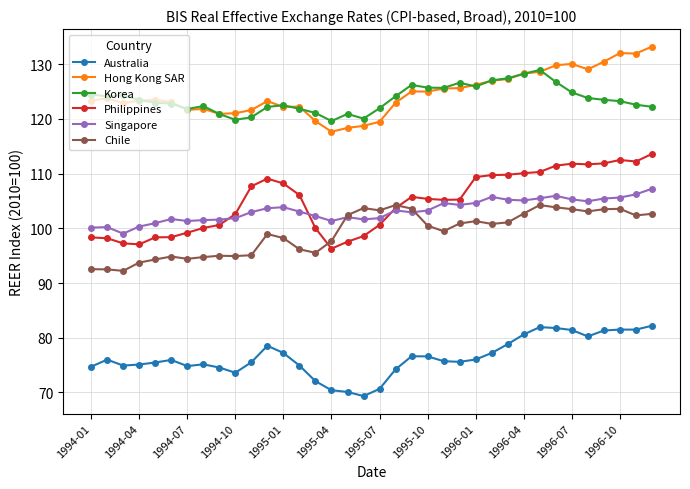

True or false: Philippines has more than 0 points higher than both neighbors.

True